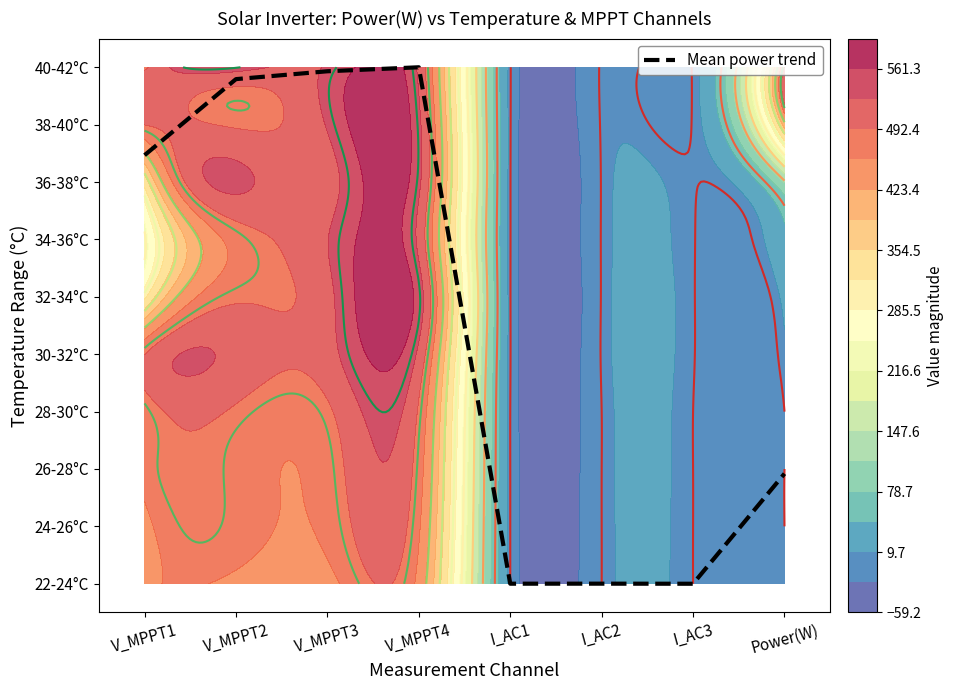

List the labels in order of value, largest first.

V_MPPT4, V_MPPT3, V_MPPT2, V_MPPT1, Power(W), I_AC2, I_AC1, I_AC3